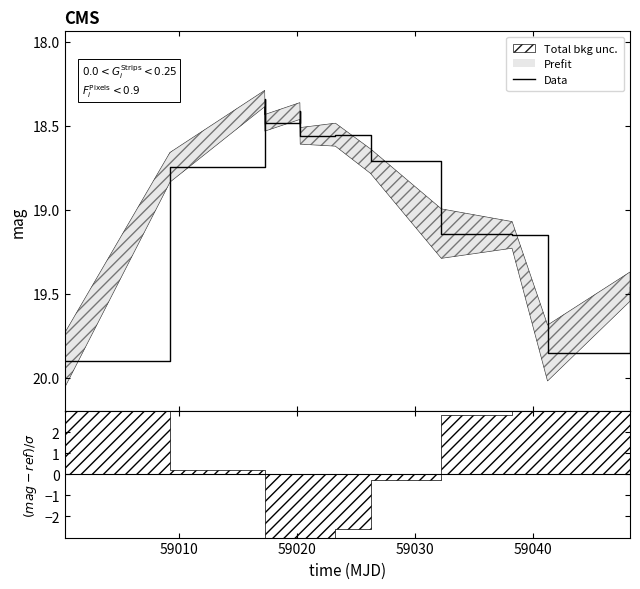

What is the sum of all values?

227.3